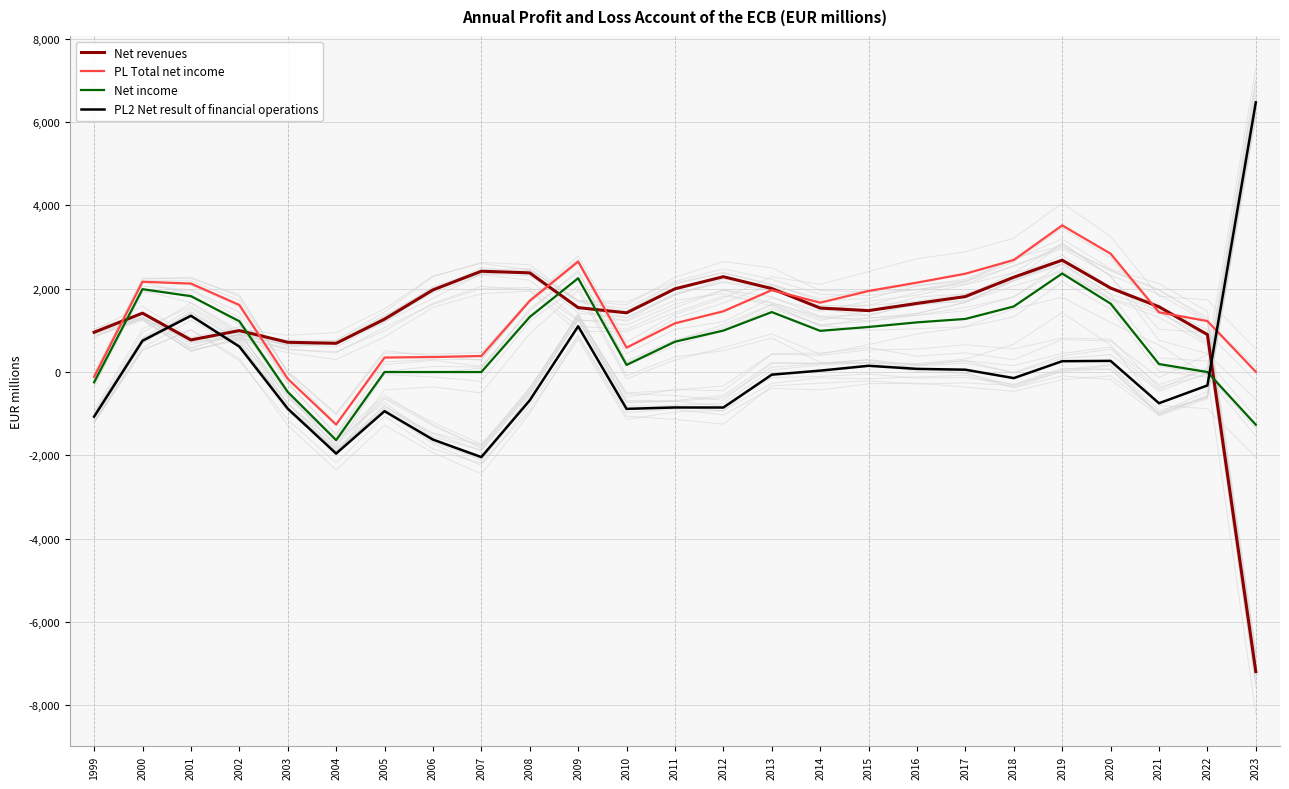

What is the minimum value for Net income?

-1636